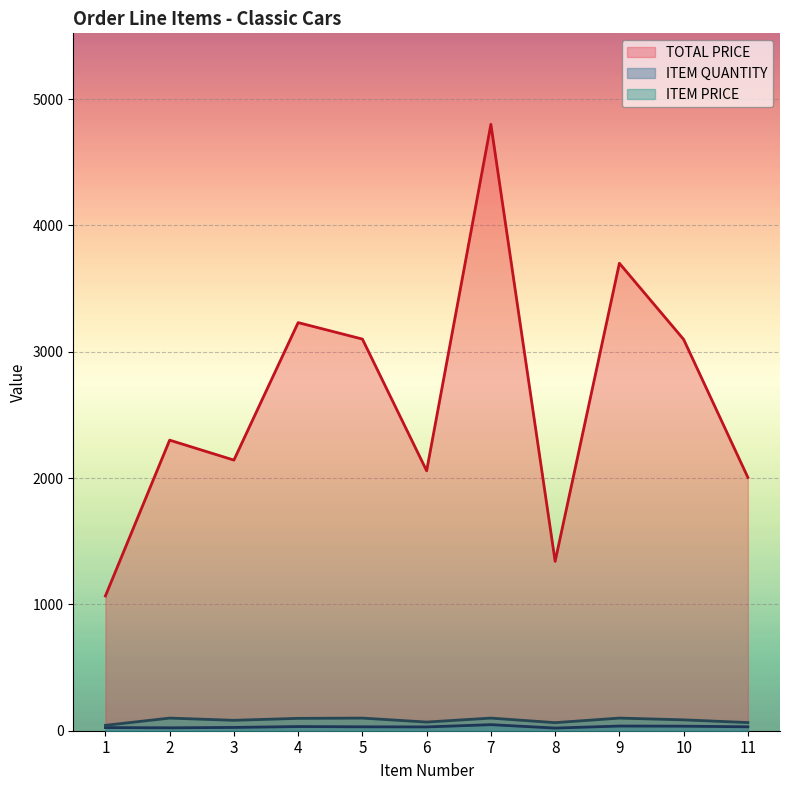

What is the difference between the second highest and second lowest values in the ITEM PRICE series?

36.2